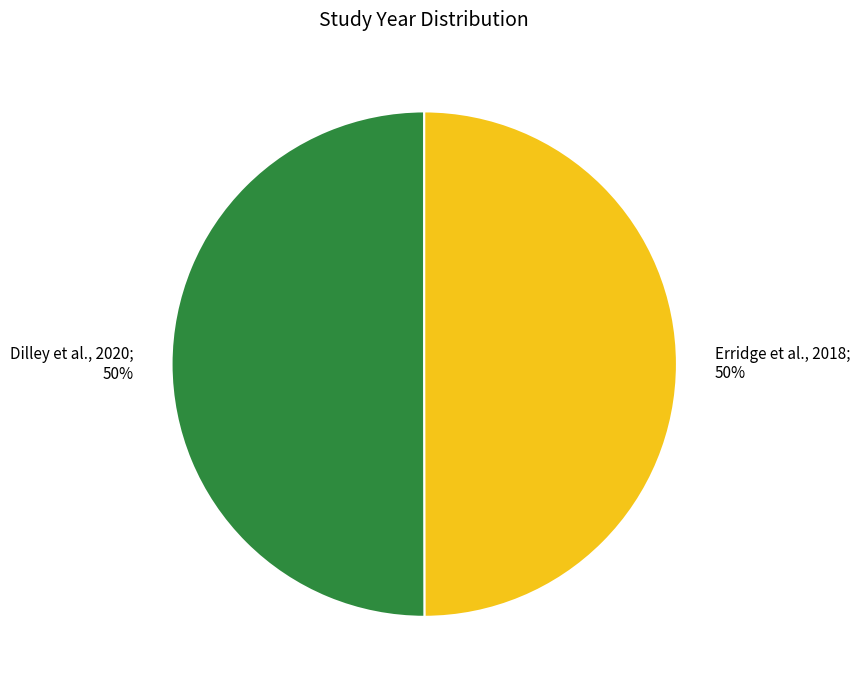

To the nearest percent, what is the average slice percentage?

50%